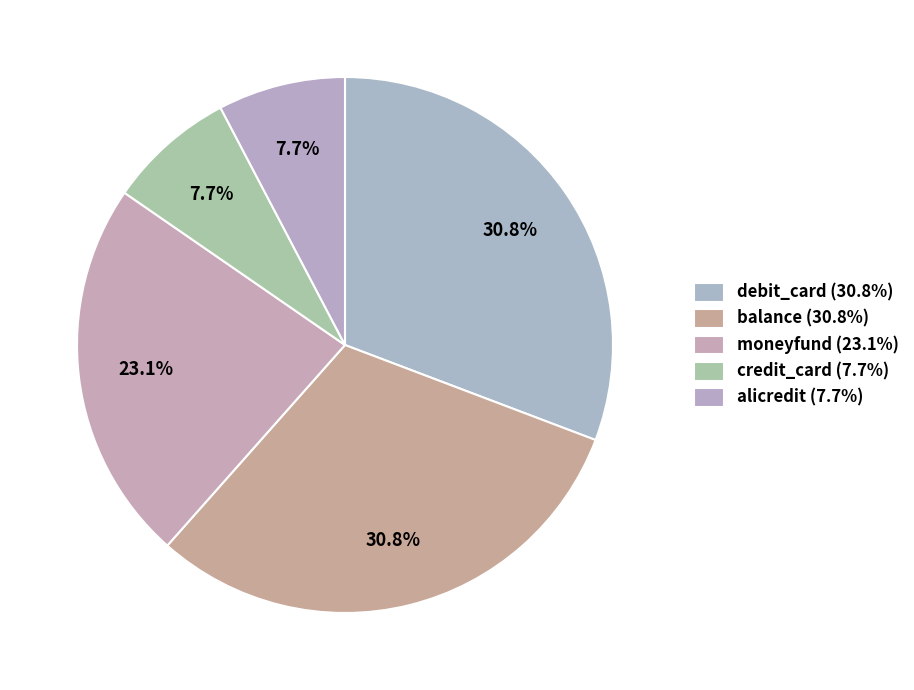

Count the number of slices in the pie.

5